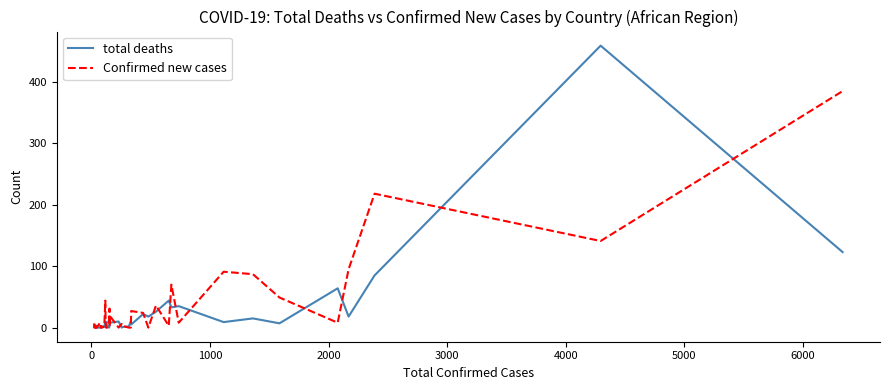

What is the difference between the maximum and second lowest values in the total deaths series?

459